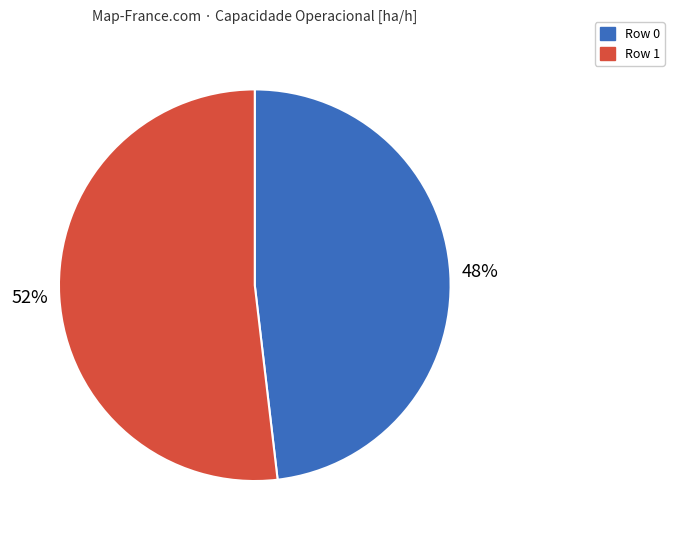

Is there any slice that represents more than half of the pie?

Yes